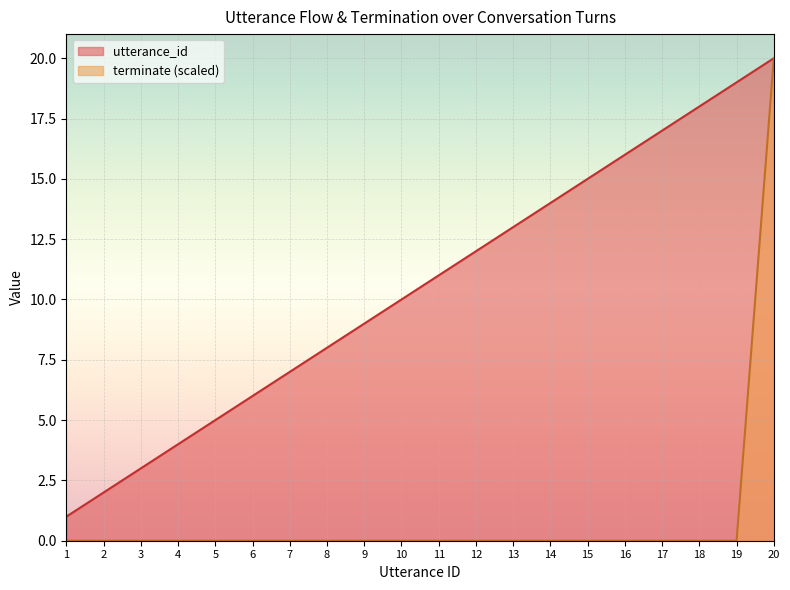

Which series has the largest total across all categories?

utterance_id